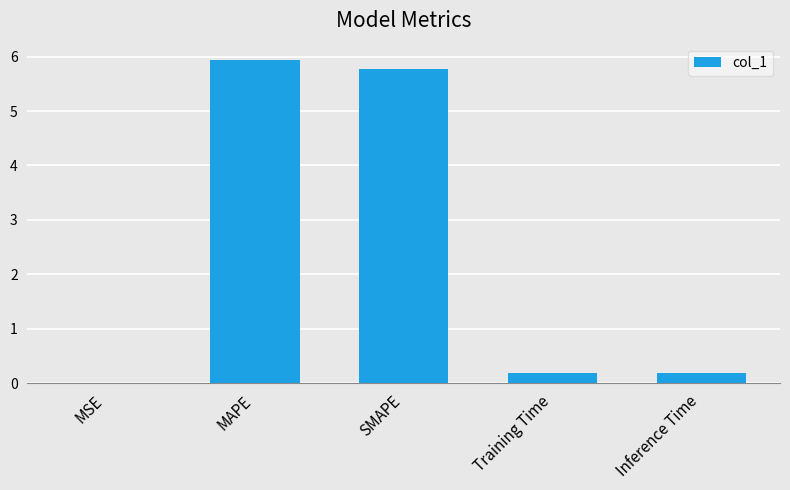

What is the sum of the values at Inference Time and SMAPE?

6.0